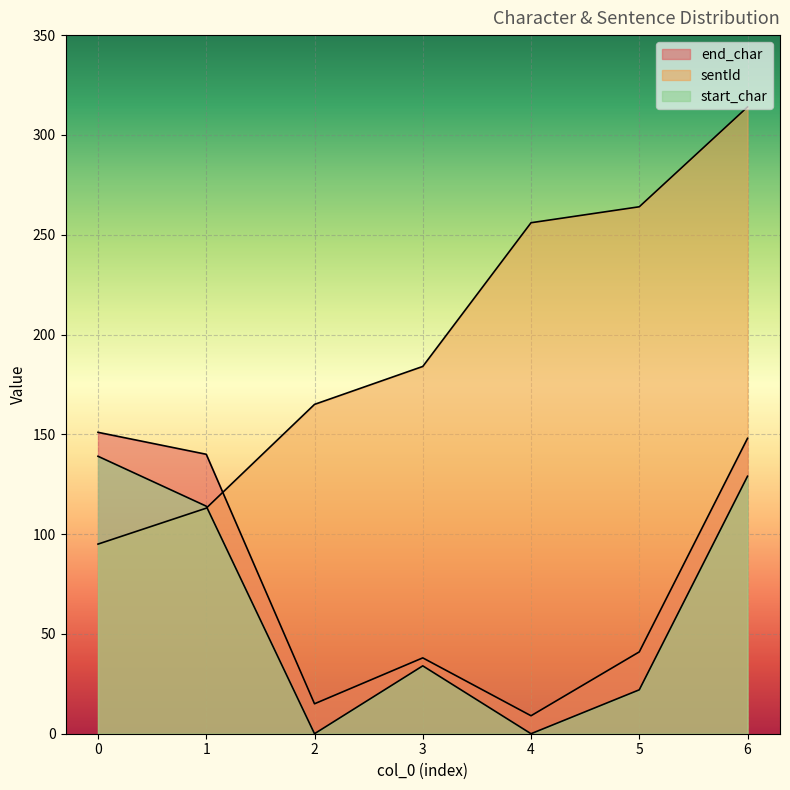

What value does the end_char series have at 6, to the nearest 5?

150